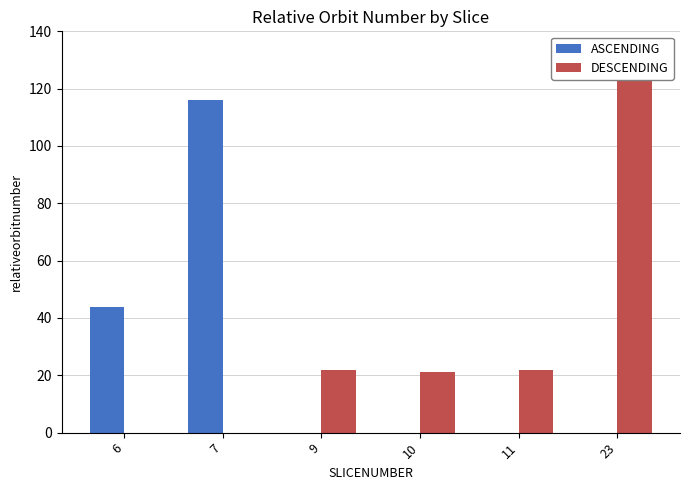

How many data points does each series have?

6